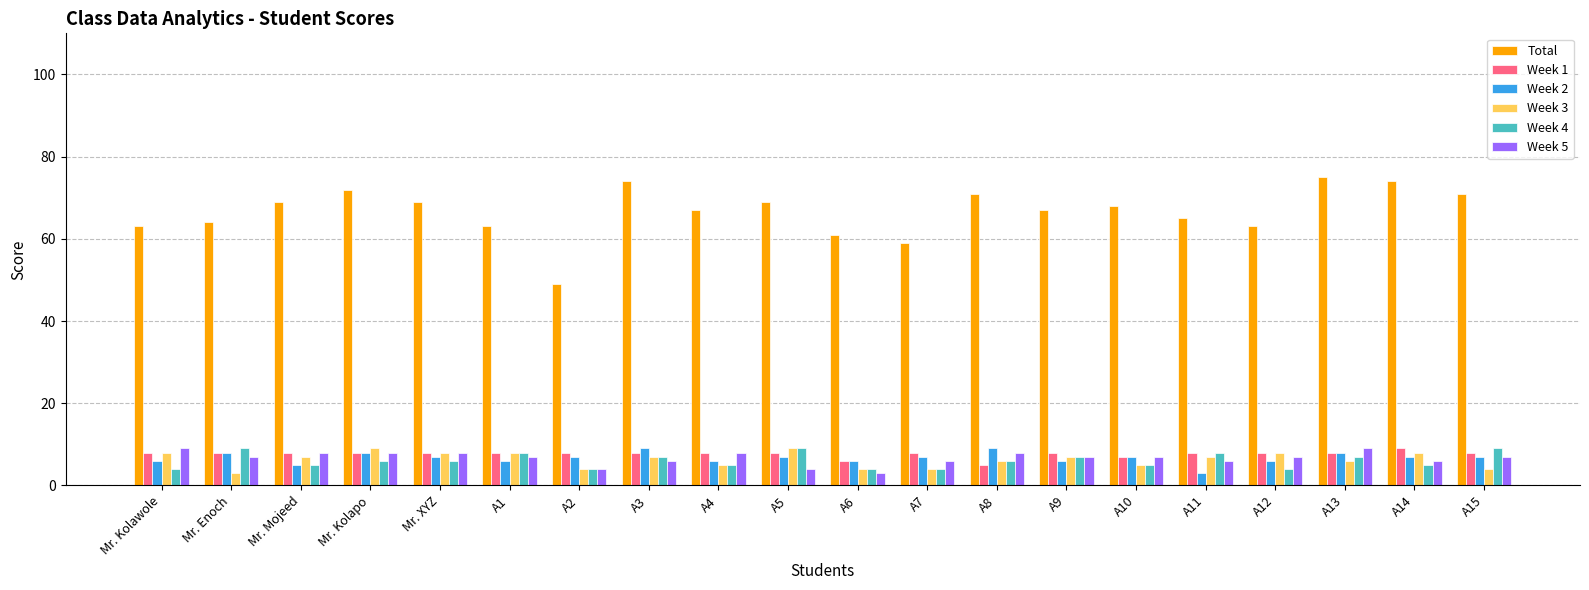

How many Week 4 values are between 5 and 8?

12